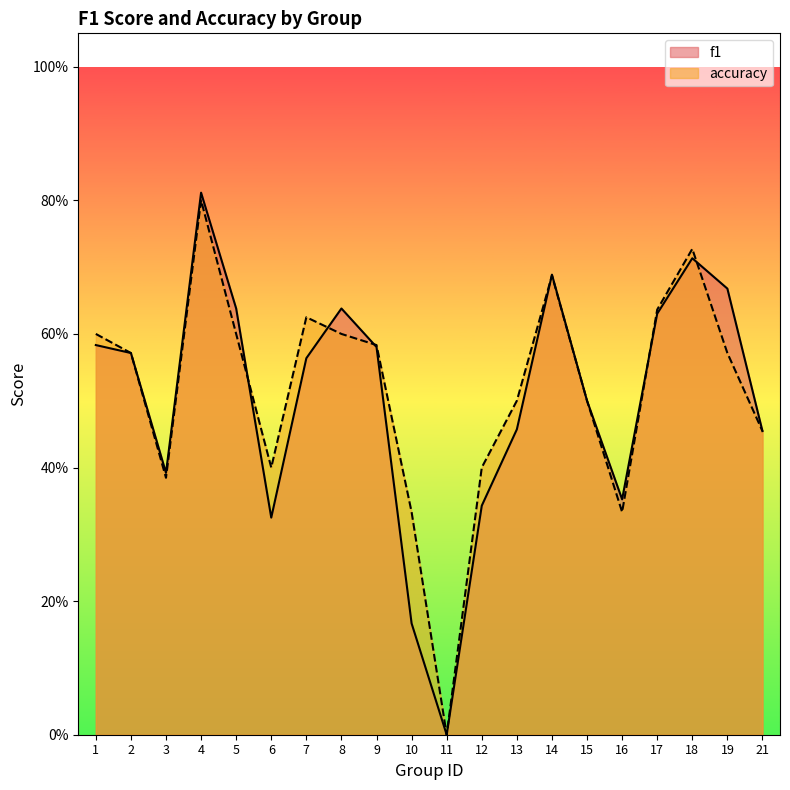

Which series changed the most between 8 and 12?

f1